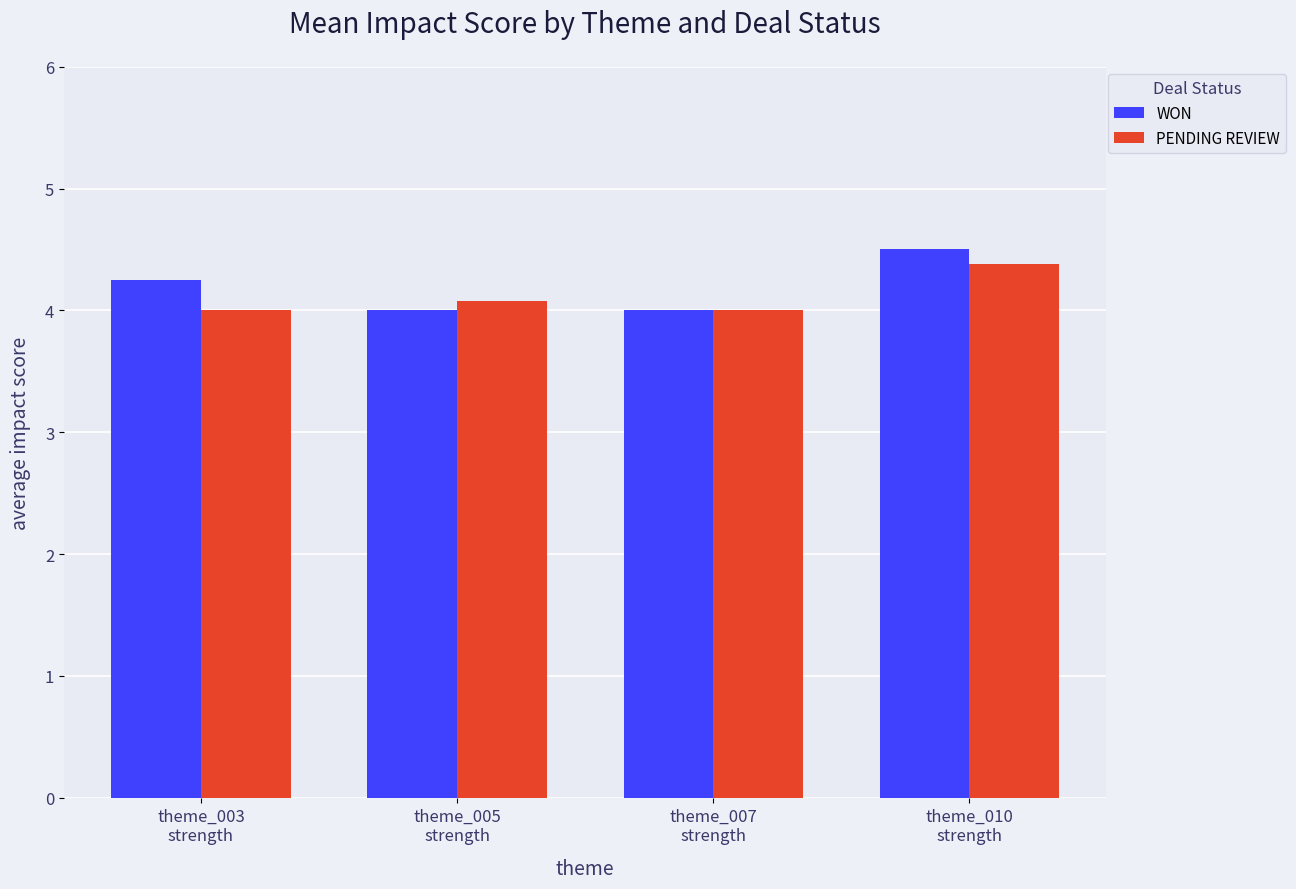

What are all the series names shown in the legend?

WON, PENDING REVIEW